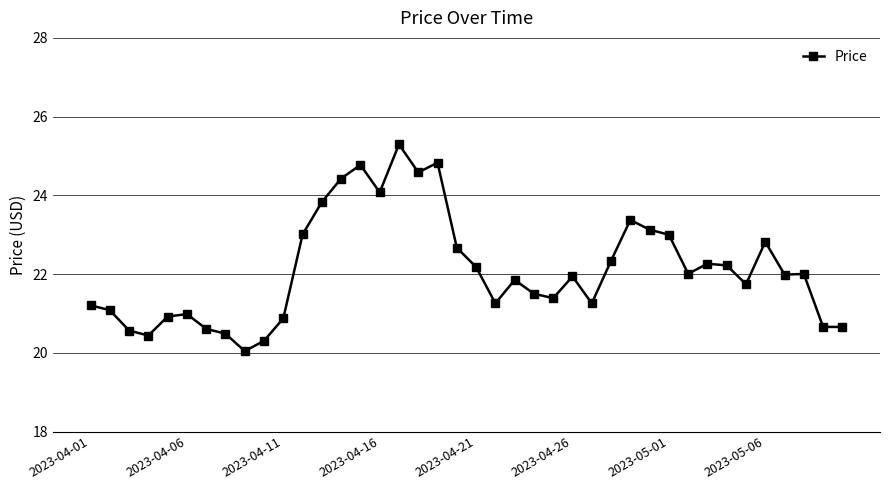

How many categories are shown in the chart?

40